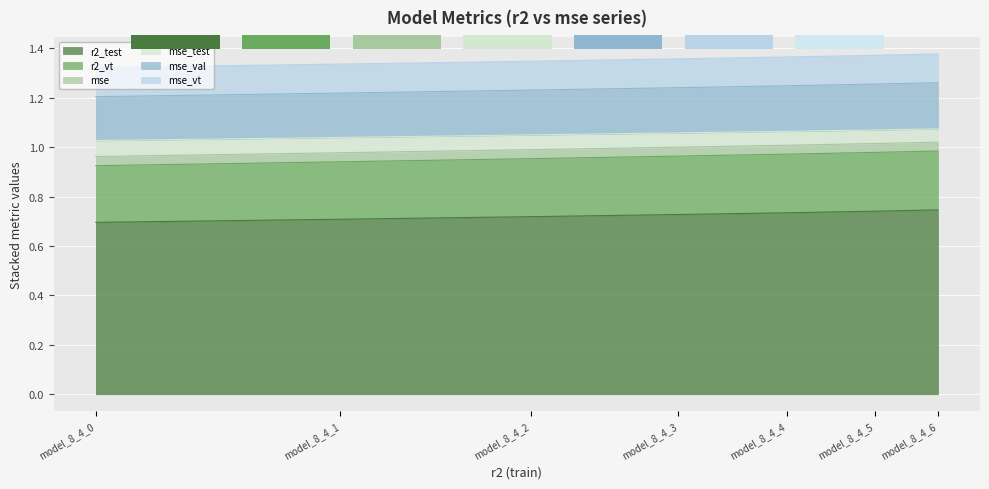

How many groups of bars are there?

7